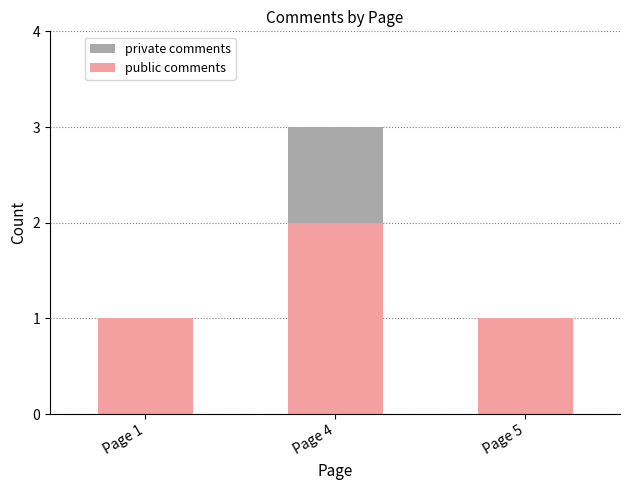

What is the sum of all public comments values?

4